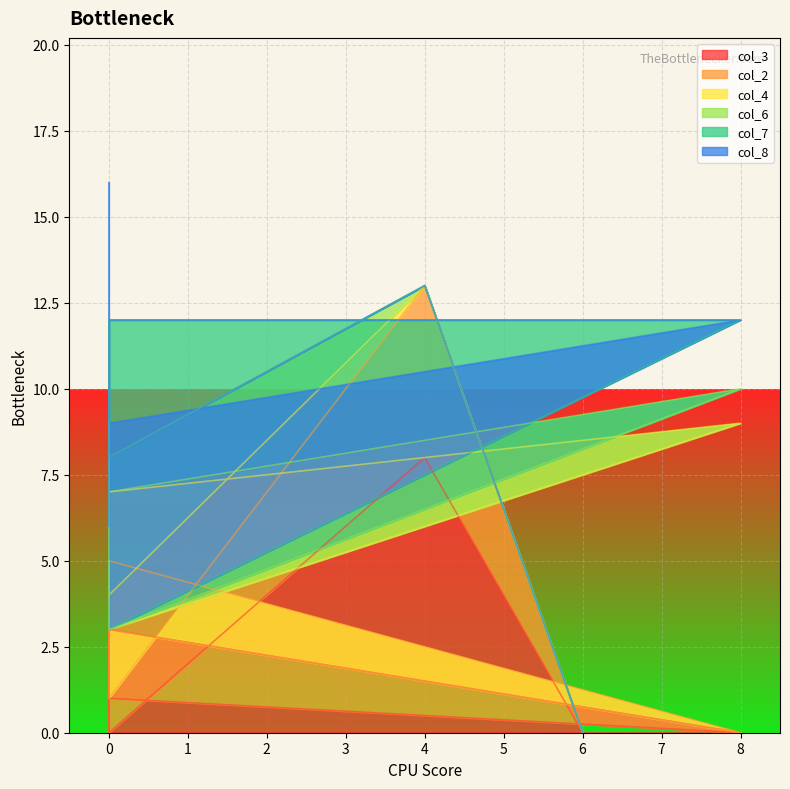

What is the label of the 6th point from the left?

8